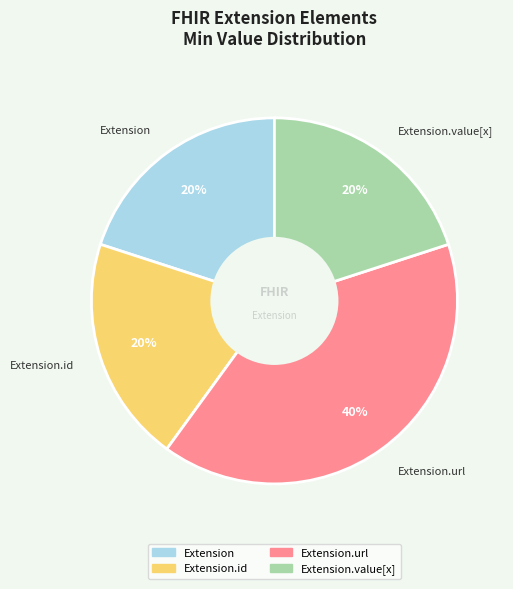

Count the number of slices in the pie.

4